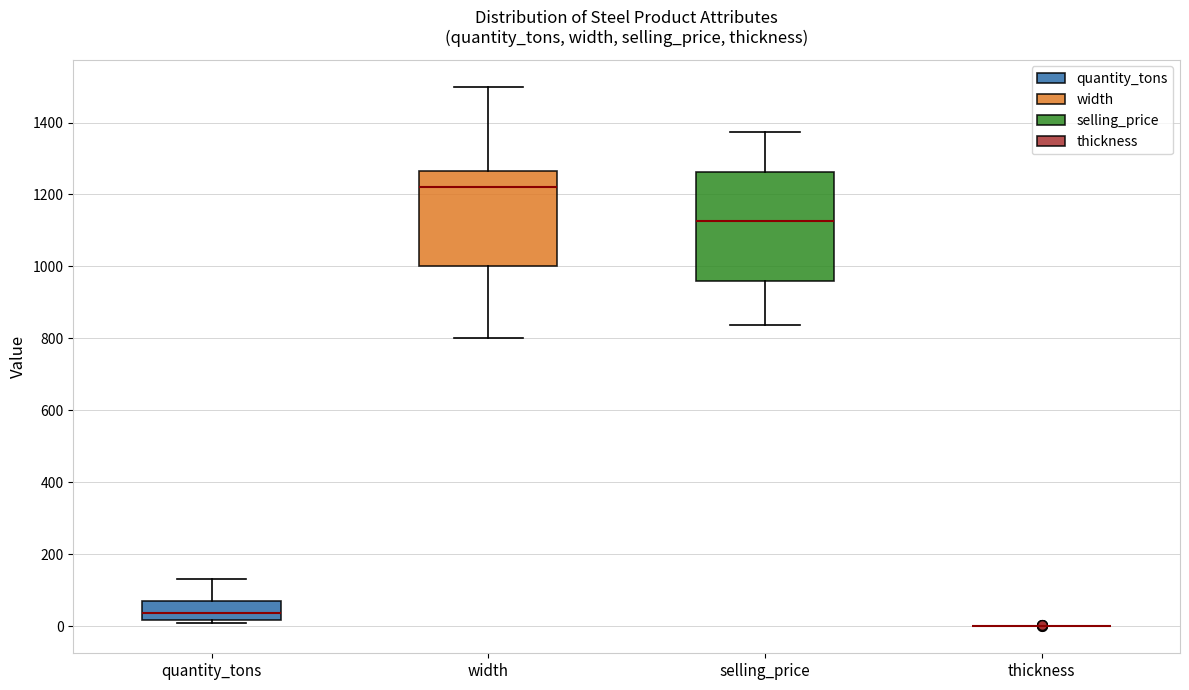

Comparing the boxes themselves (not the whiskers), which one is the tallest?

selling_price